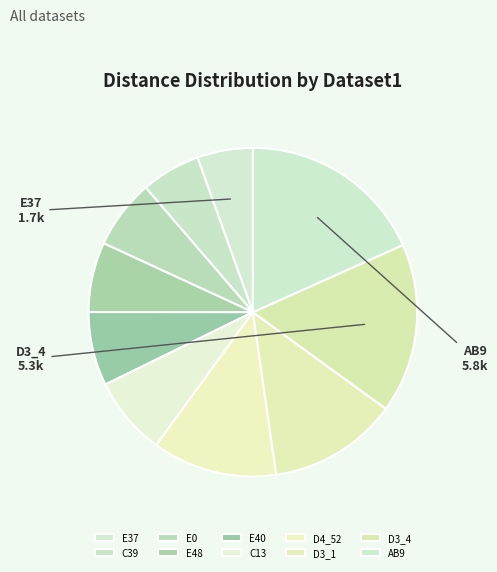

To the nearest percent, what is the difference between the largest and smallest slice percentages?

13%